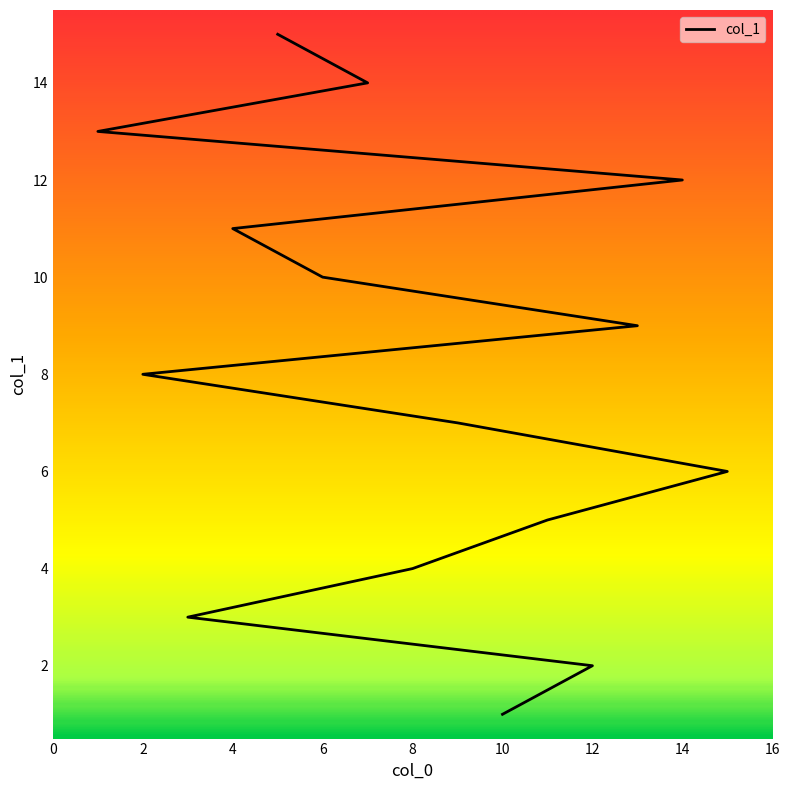

At which category does the chart reach its peak across all series?

5